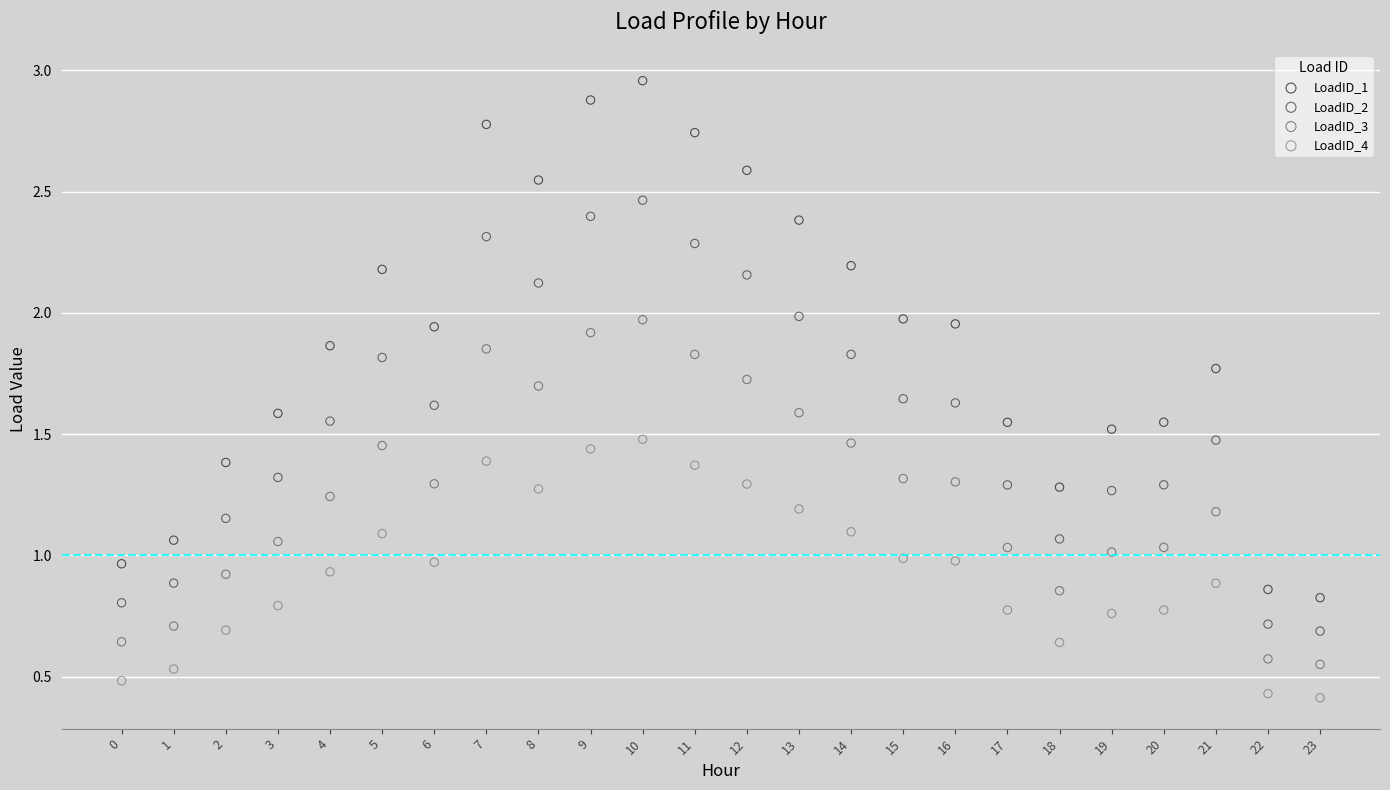

Which series has the largest Y range (max minus min)?

LoadID_1